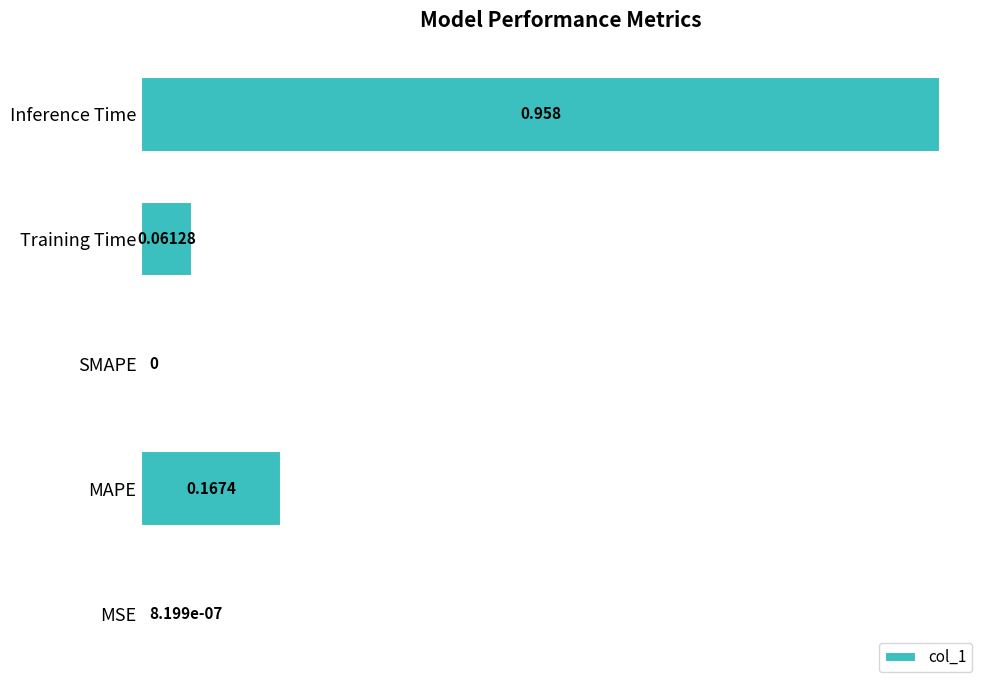

Which label corresponds to the largest value in the chart?

Inference Time